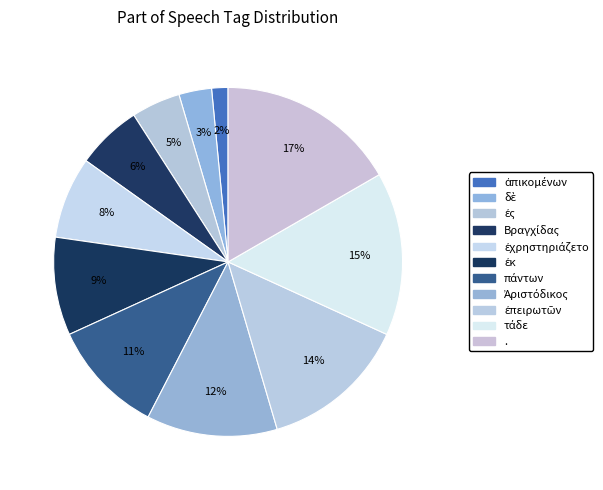

To the nearest percent, what percentage of the pie is ἐκ?

9%